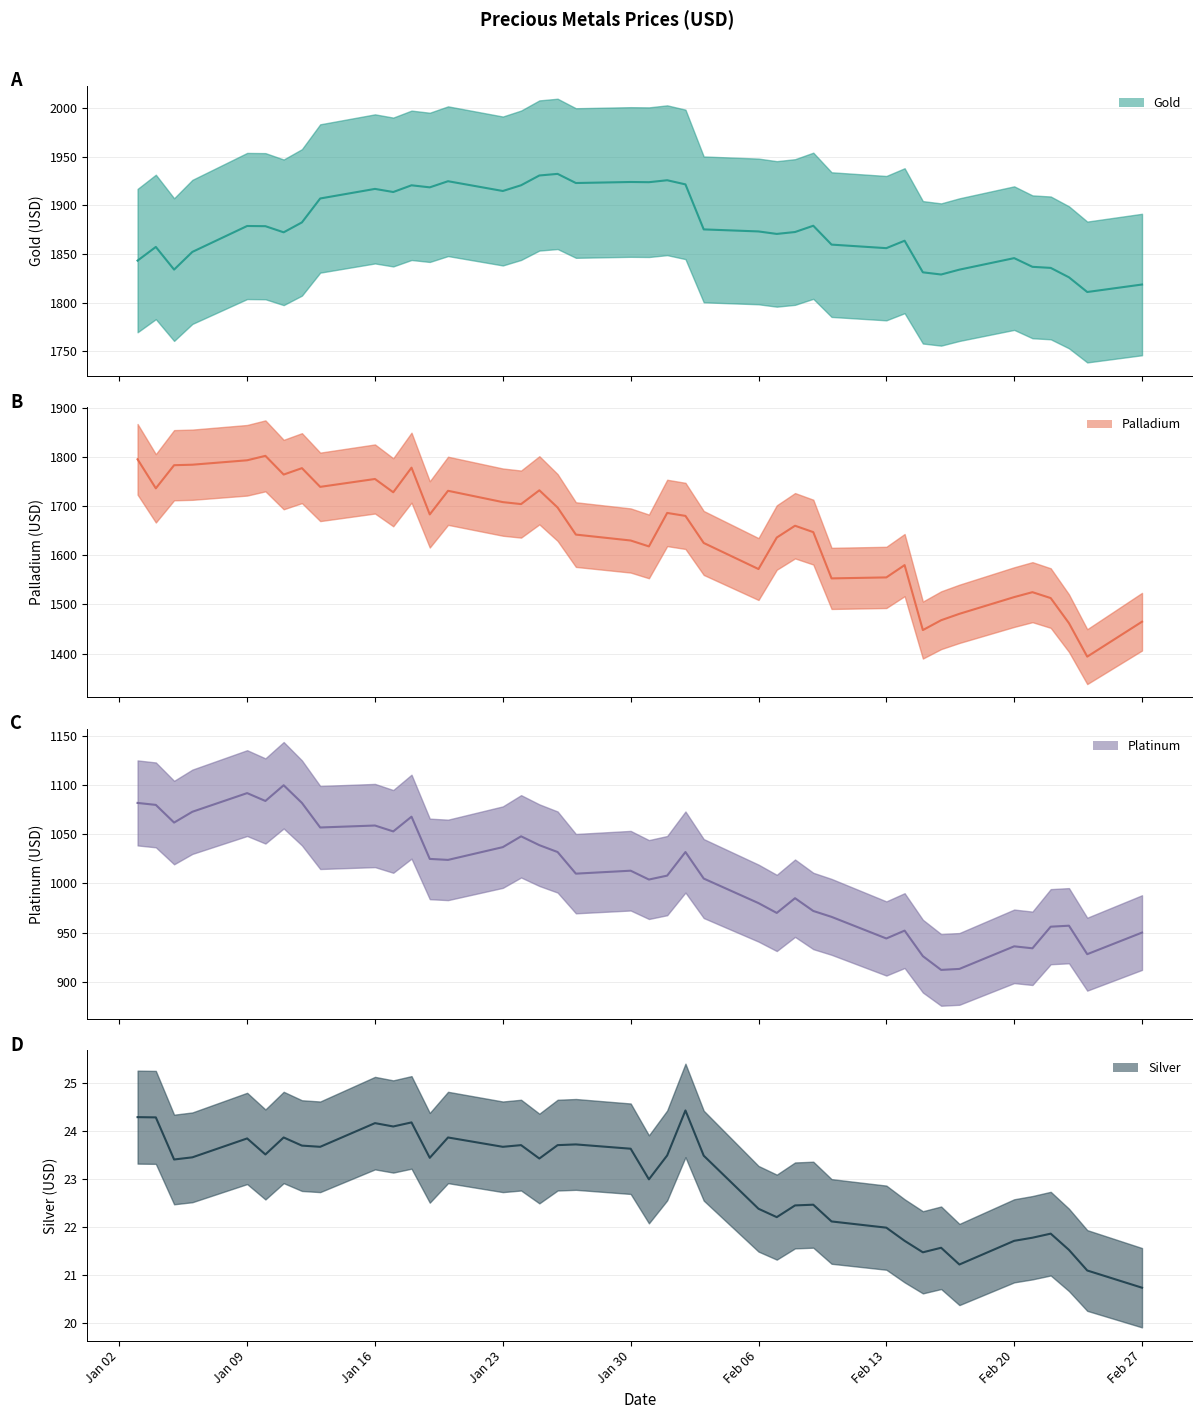

Reading left to right, transcribe all the data shown in this chart.

Gold (mid): 1843.2	1857.3	1834.0	1852.2	1878.8	1878.7	1872.3	1882.5	1907.2	1917.0	1913.8	1920.7	1918.6	1924.9	1914.8	1920.8	1930.8	1932.5	1923.0	1924.1	1923.9	1925.9	1921.7	1875.3	1873.2	1870.7	1872.7	1879.1	1859.7	1856.0	1863.7	1831.2	1829.0	1834.0	1845.8	1836.8	1835.8	1826.0	1811.0	1818.7
Palladium (mid): 1795.0	1736.0	1783.0	1784.0	1793.0	1802.0	1764.0	1777.0	1739.0	1755.0	1728.0	1778.0	1683.0	1731.0	1708.0	1704.0	1732.0	1697.0	1642.0	1630.0	1618.0	1686.0	1680.0	1625.0	1572.0	1636.0	1660.0	1647.0	1553.0	1555.0	1580.0	1448.0	1468.0	1481.0	1515.0	1525.0	1513.0	1462.0	1394.0	1465.0
Platinum (mid): 1082.0	1080.0	1062.0	1073.0	1092.0	1084.0	1100.0	1082.0	1057.0	1059.0	1053.0	1068.0	1025.0	1024.0	1037.0	1048.0	1039.0	1032.0	1010.0	1013.0	1004.0	1008.0	1032.0	1005.0	980.0	970.0	985.0	972.0	966.0	944.0	952.0	926.0	912.0	913.0	936.0	934.0	956.0	957.0	928.0	950.0
Silver (mid): 24.3	24.3	23.4	23.5	23.9	23.5	23.9	23.7	23.7	24.2	24.1	24.2	23.4	23.9	23.7	23.7	23.4	23.7	23.7	23.6	23.0	23.5	24.4	23.5	22.4	22.2	22.4	22.5	22.1	22.0	21.7	21.5	21.6	21.2	21.7	21.8	21.9	21.5	21.1	20.7